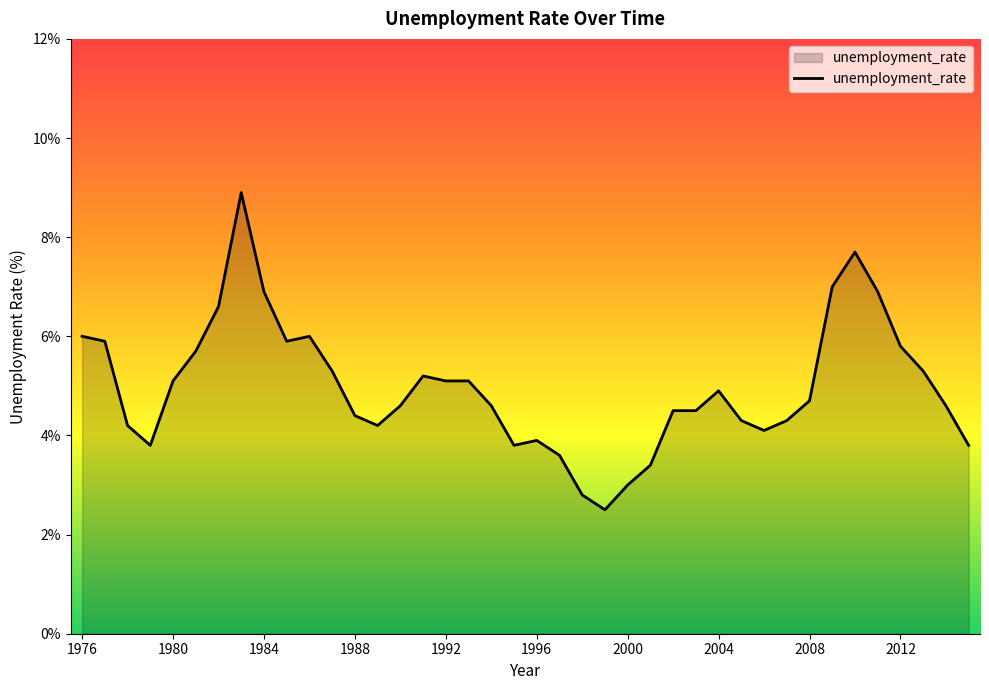

True or false: the data has more than 2 interior local peaks.

True